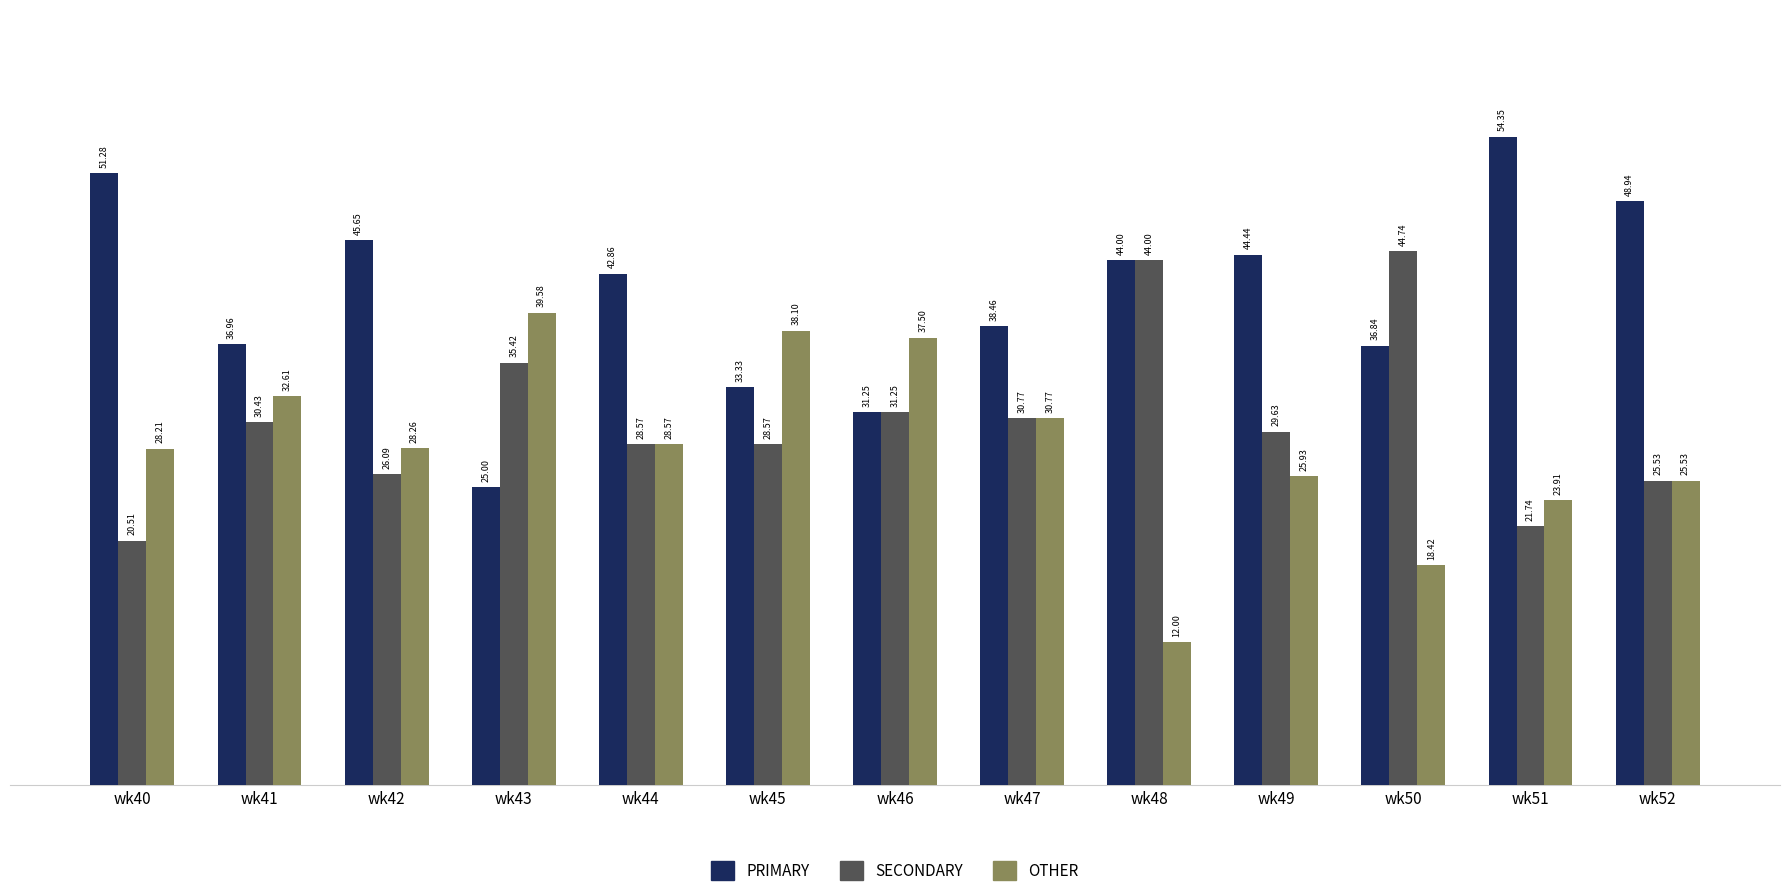

True or false: SECONDARY has a value of 20.5 at wk40.

True